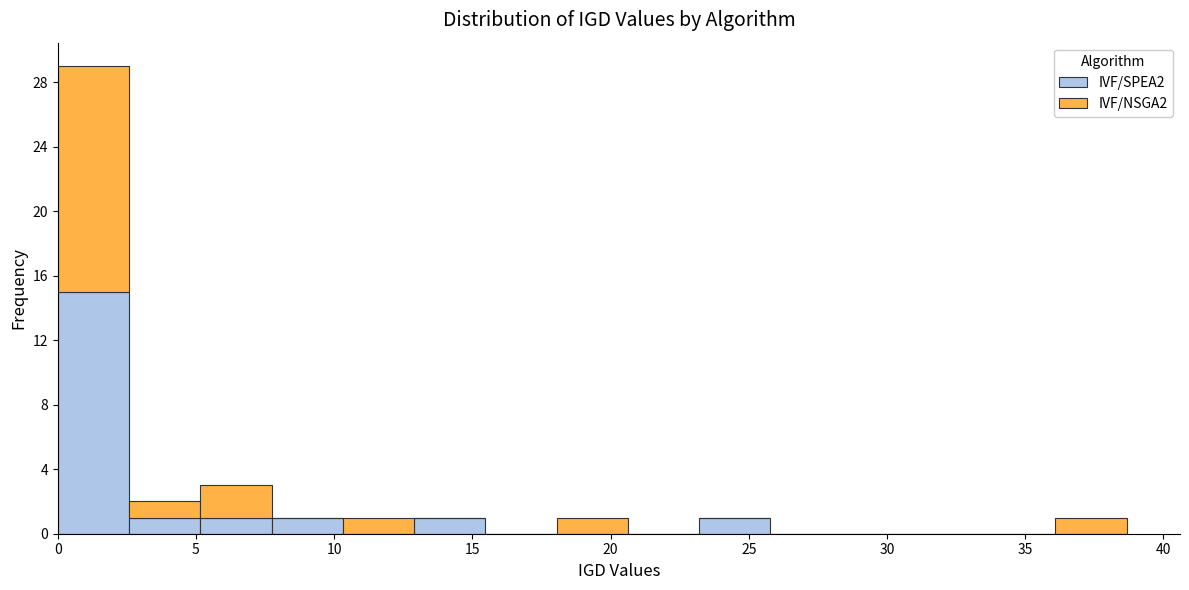

Reading left to right, transcribe this chart: for each stacked bar, give the range it covers on the x-axis and its total height. Neither the bar edges nor the heights are printed on the chart, so give them approximately, as read against the axes.

0.0 to 2.5: 29
2.5 to 5.0: 2
5.0 to 7.5: 3
7.5 to 10.5: 1
10.5 to 13.0: 1
13.0 to 15.5: 1
15.5 to 18.0: 0
18.0 to 20.5: 1
20.5 to 23.0: 0
23.0 to 26.0: 1
26.0 to 28.5: 0
28.5 to 31.0: 0
31.0 to 33.5: 0
33.5 to 36.0: 0
36.0 to 38.5: 1